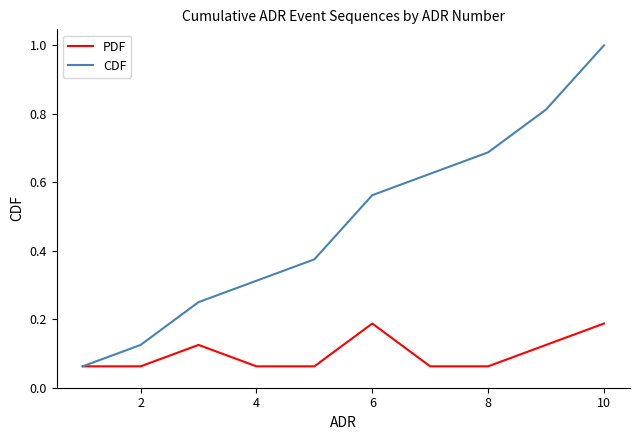

Which series has the largest total across all categories?

CDF